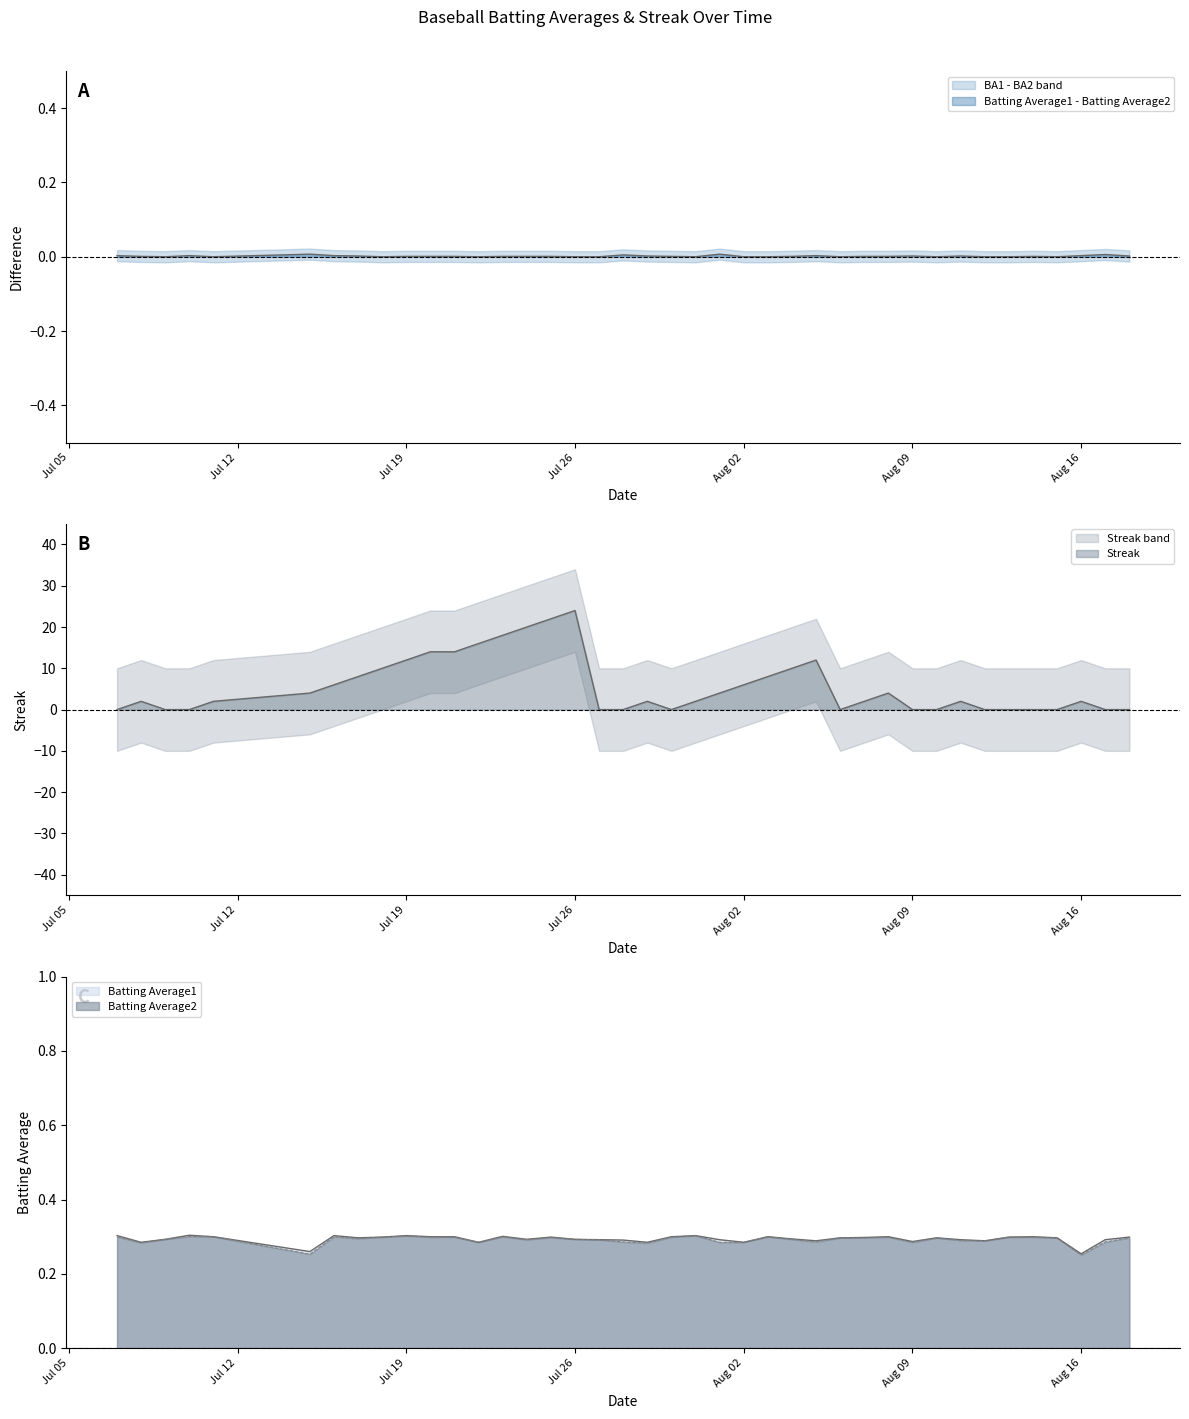

Is it true that Batting Average1 equals 0.2 at 34?

False